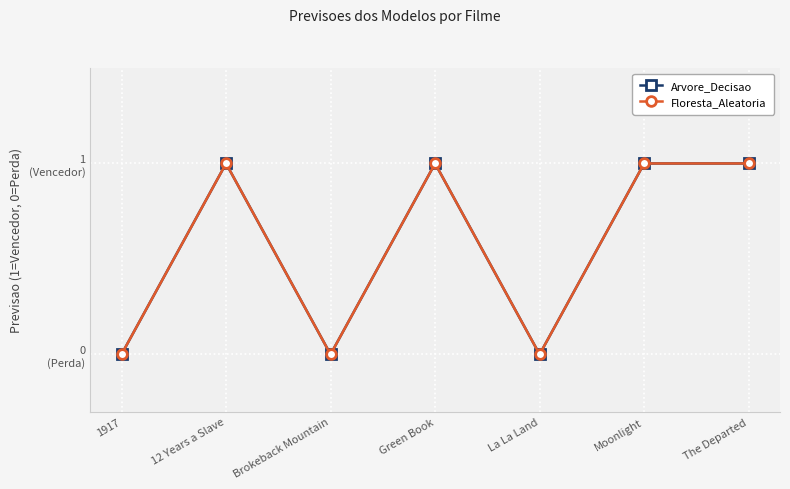

The Floresta_Aleatoria series shows 1 at Green Book. True or false?

True